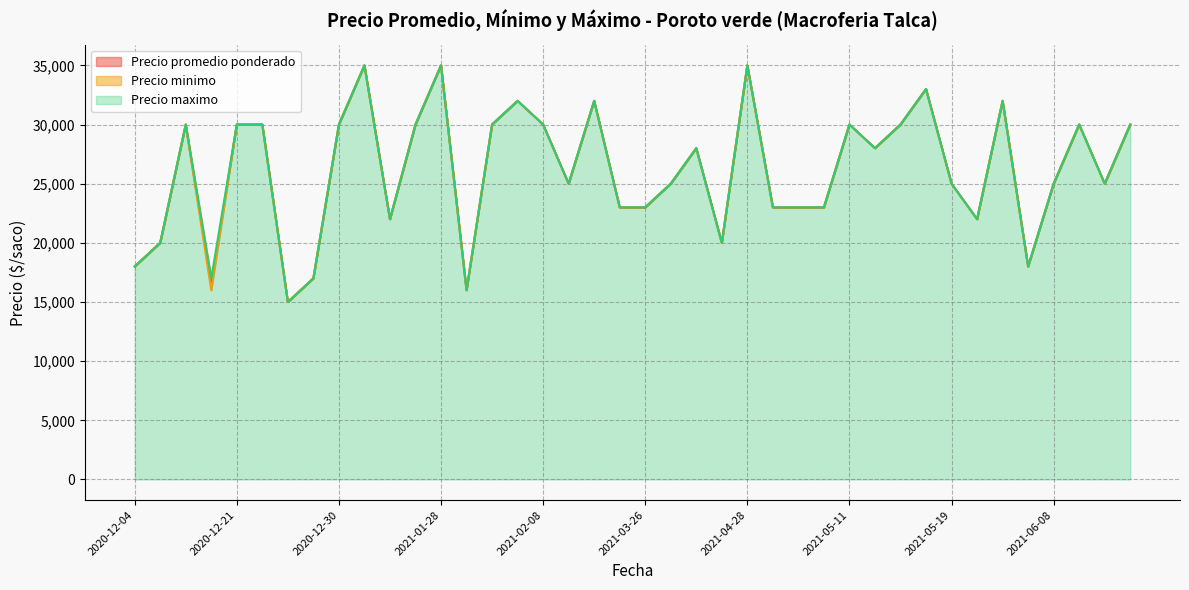

What is the total value across all series at 2021-05-06?

69000